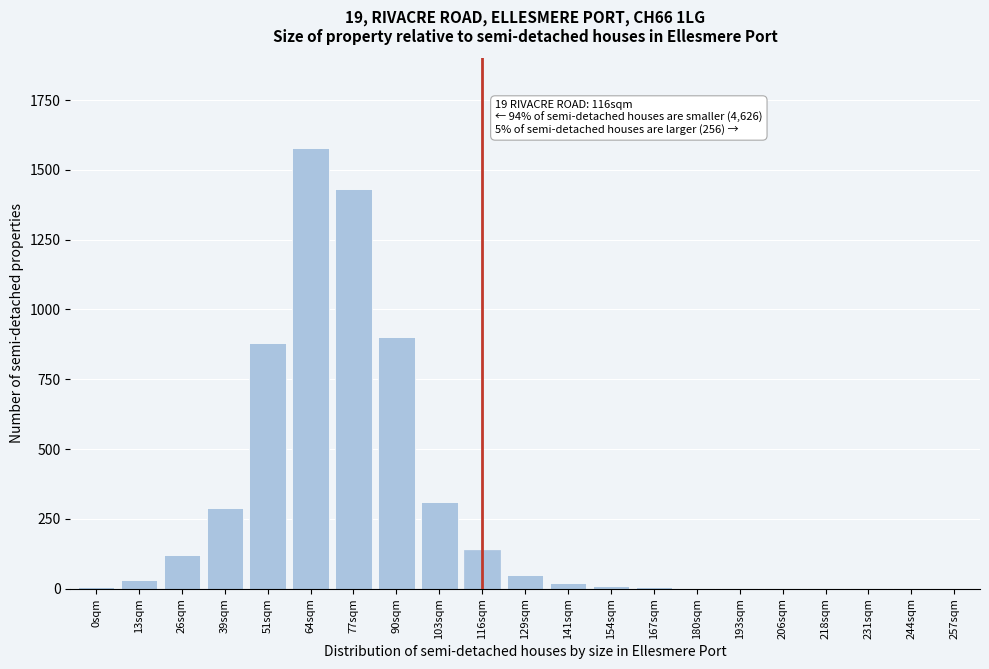

What is the maximum value shown in the chart?

1580